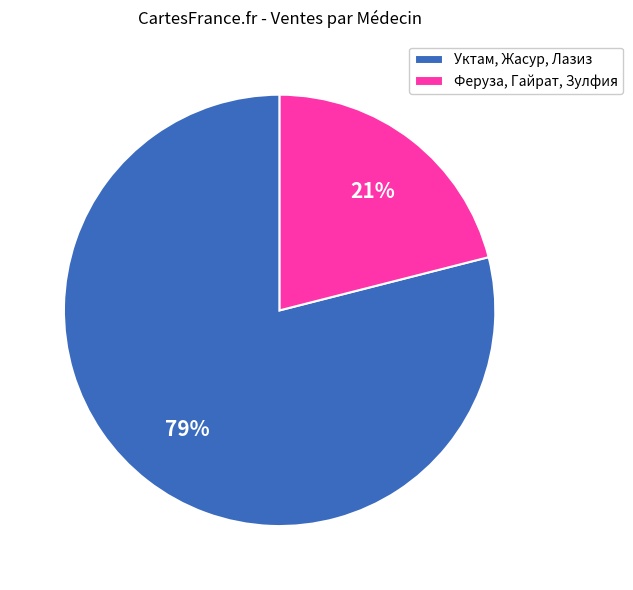

Does Феруза, Гайрат, Зулфия represent more than half of the total?

No